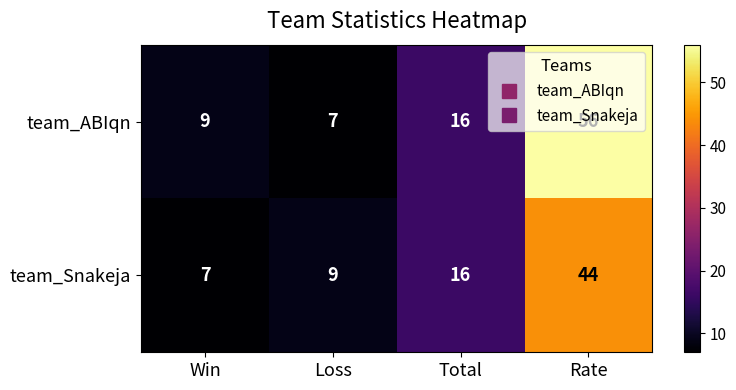

What is the total value across all series at Loss?

16